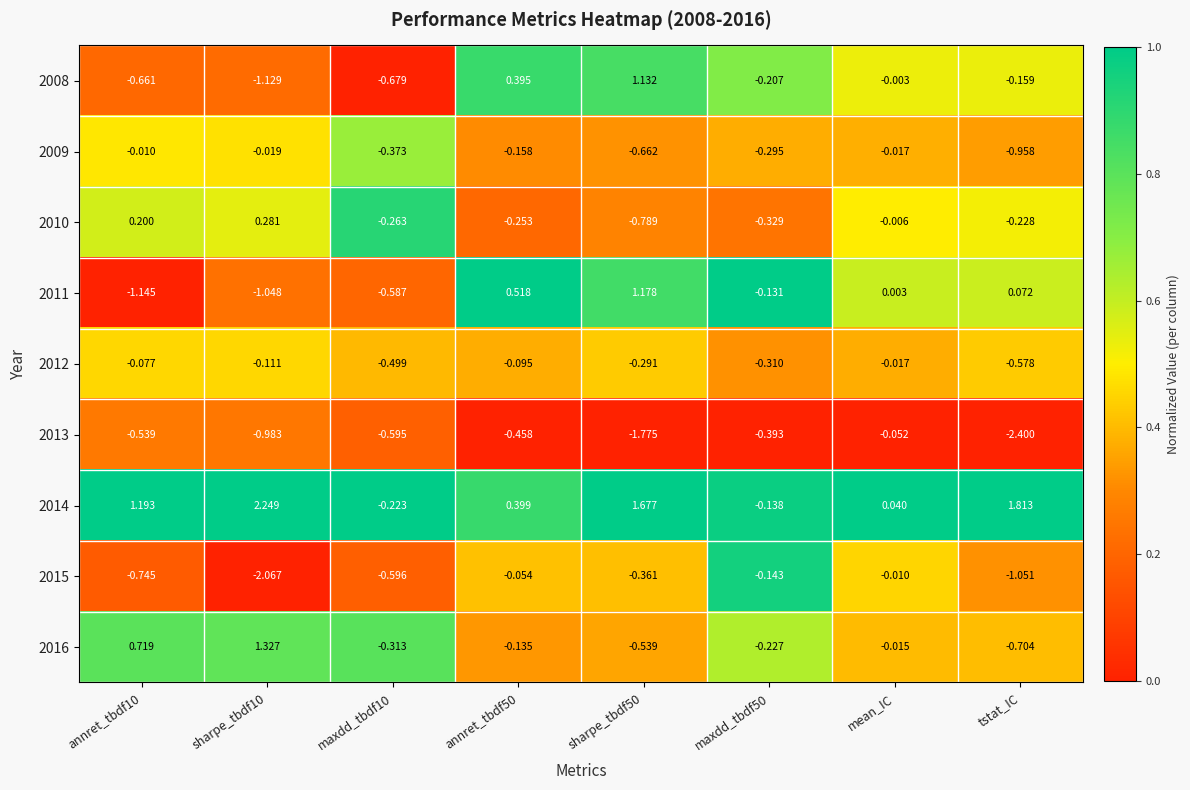

Is the value of 2011 at maxdd_tbdf50 greater than the value of 2010 at tstat_IC?

Yes